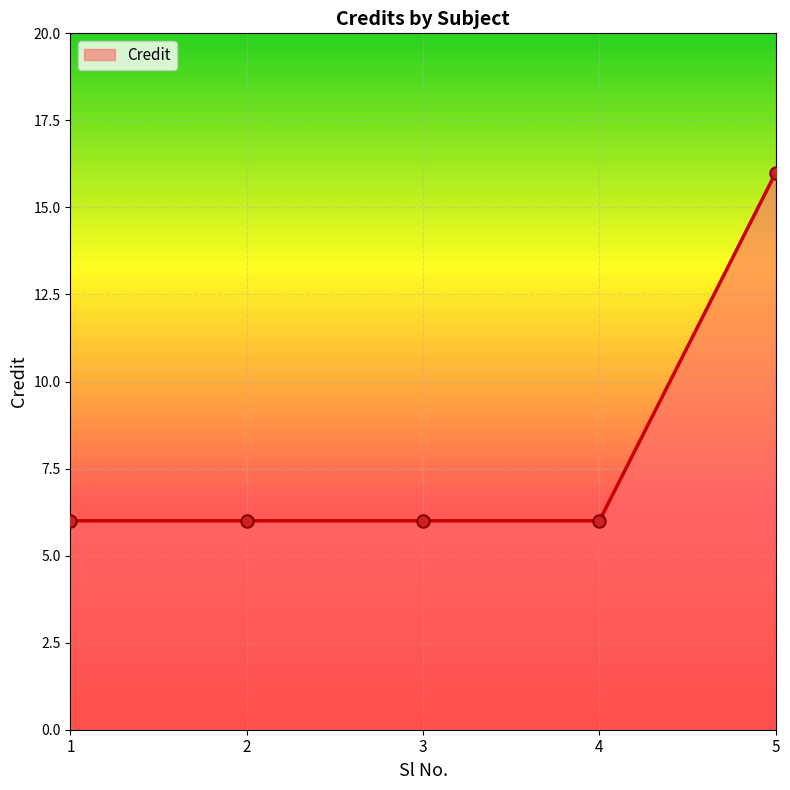

Between 5 and 1, which is larger?

5